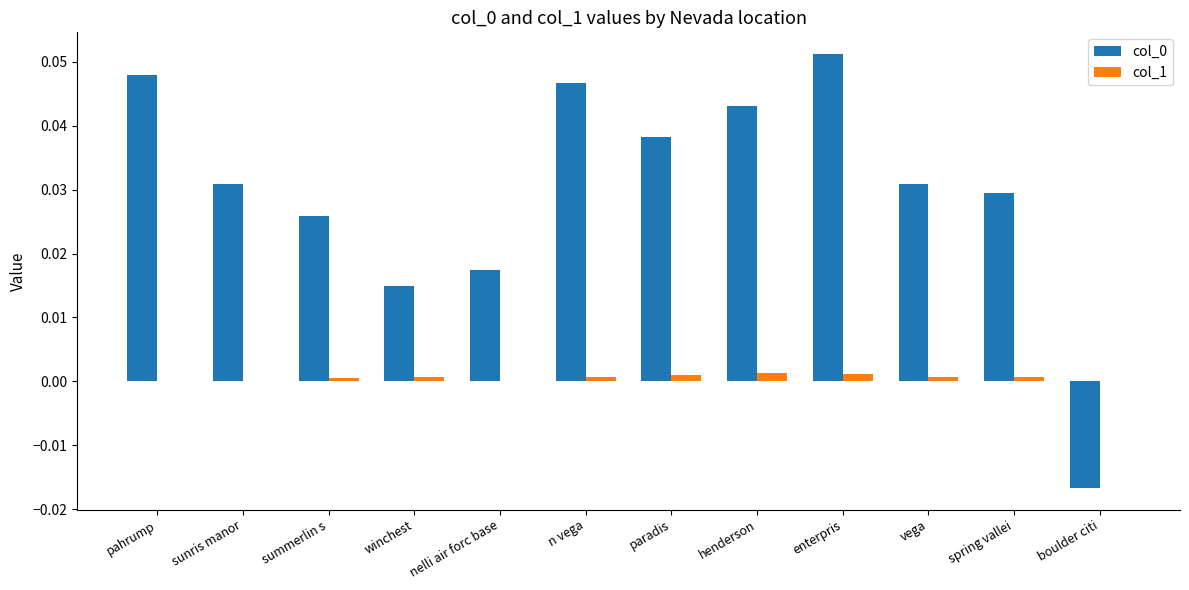

Is it true that col_0 equals -0.0 at boulder citi?

True